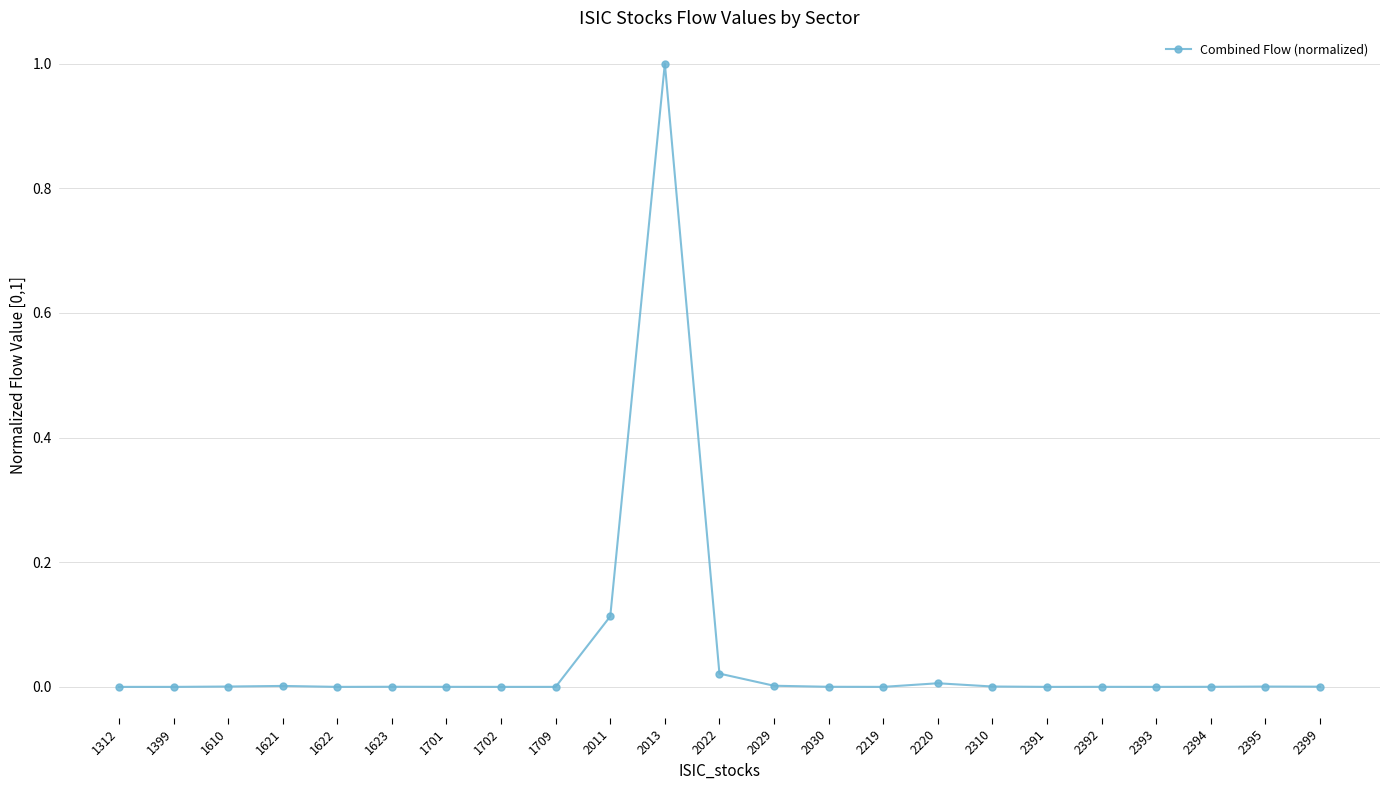

The value at 2310 is 0.0. True or false?

True